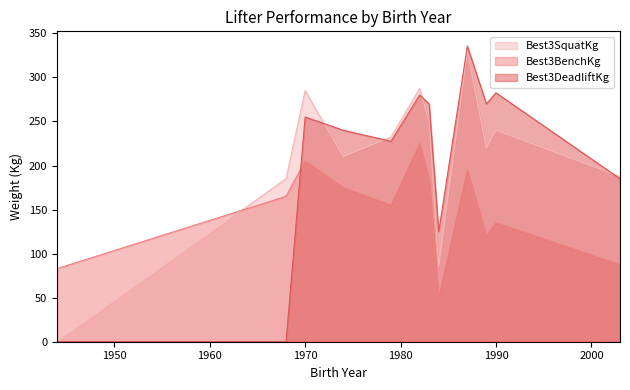

What is the total value across all series at 2003?

460.0